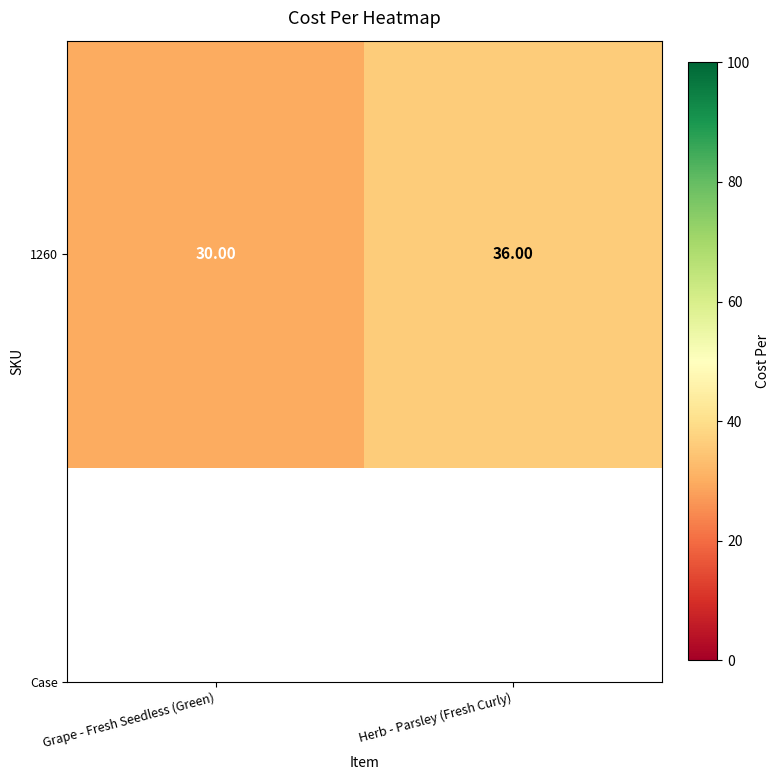

True or false: the data shows 36 at Herb - Parsley (Fresh Curly).

True